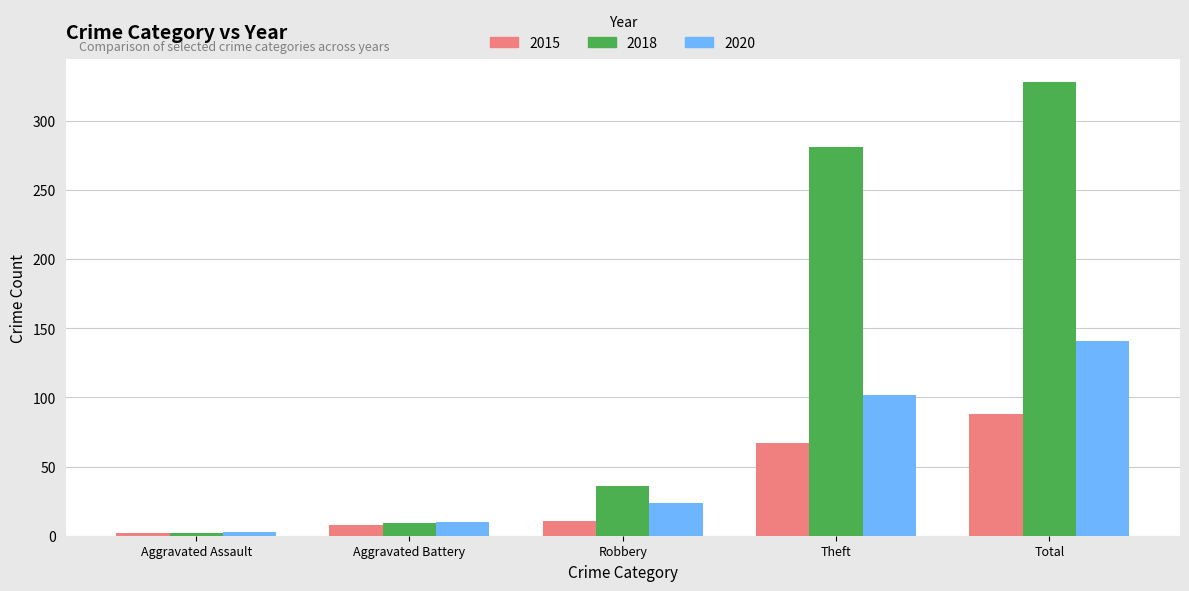

What is the label of the 1st bar from the right?

Total